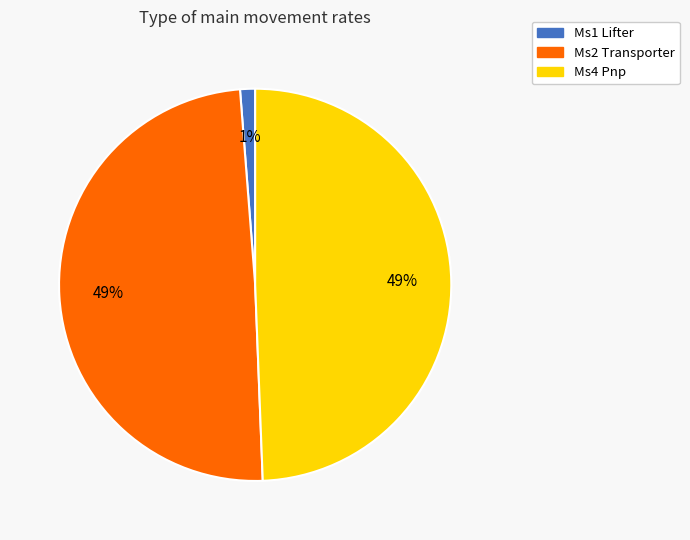

The Ms1 Lifter slice represents 14% of the pie. True or false?

False